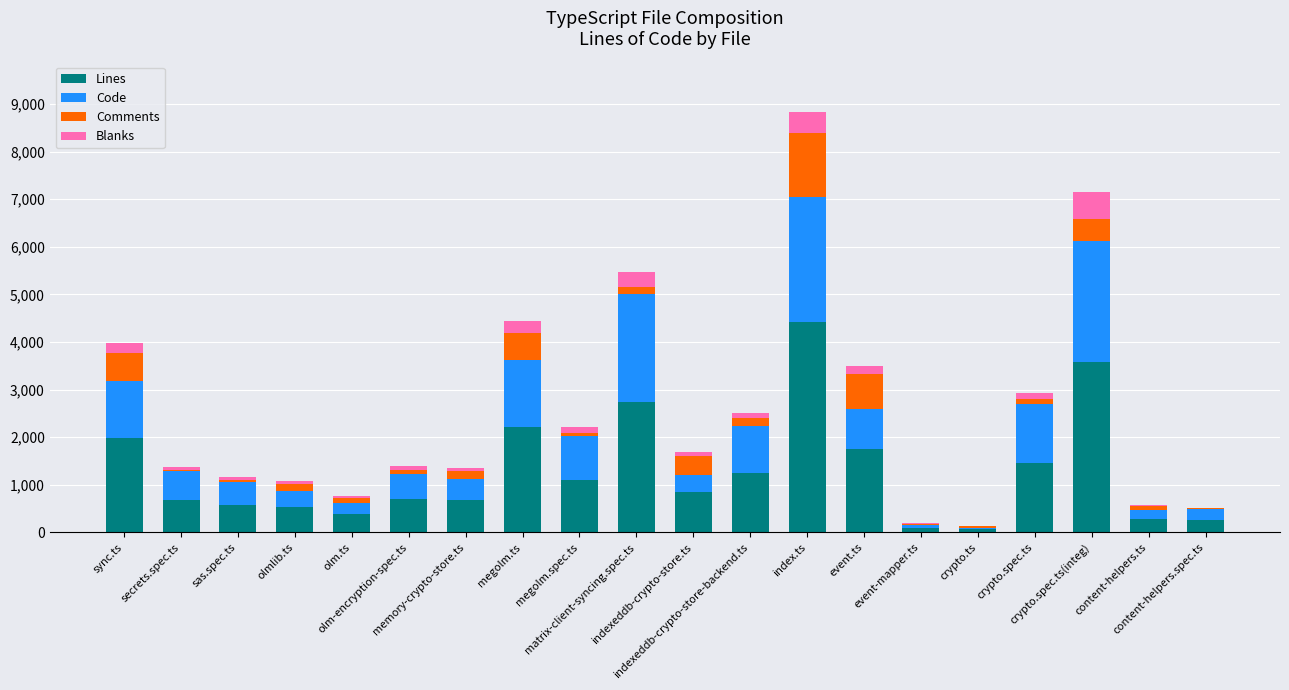

What is the maximum value for Lines?

4416